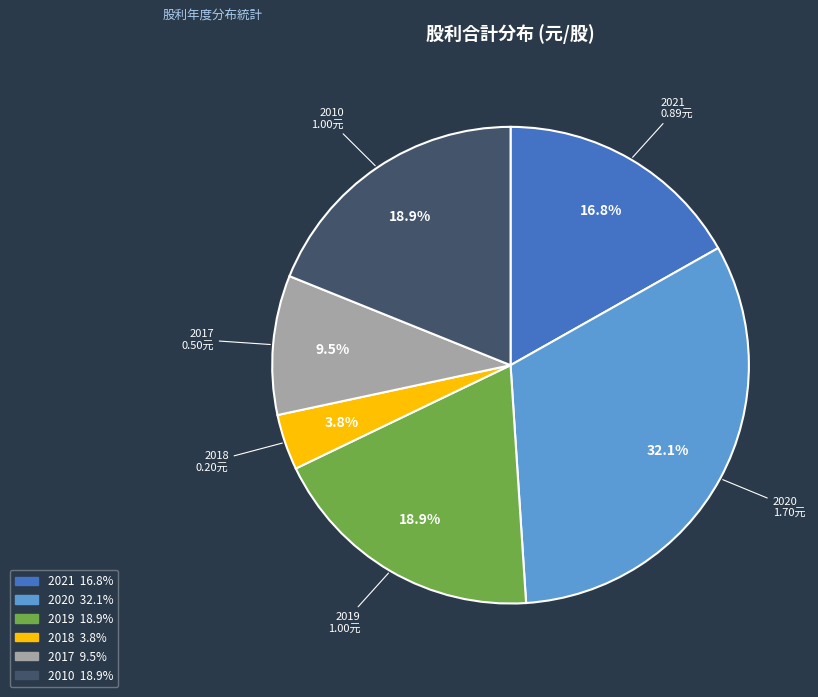

The 2017 slice represents 19% of the pie. True or false?

False